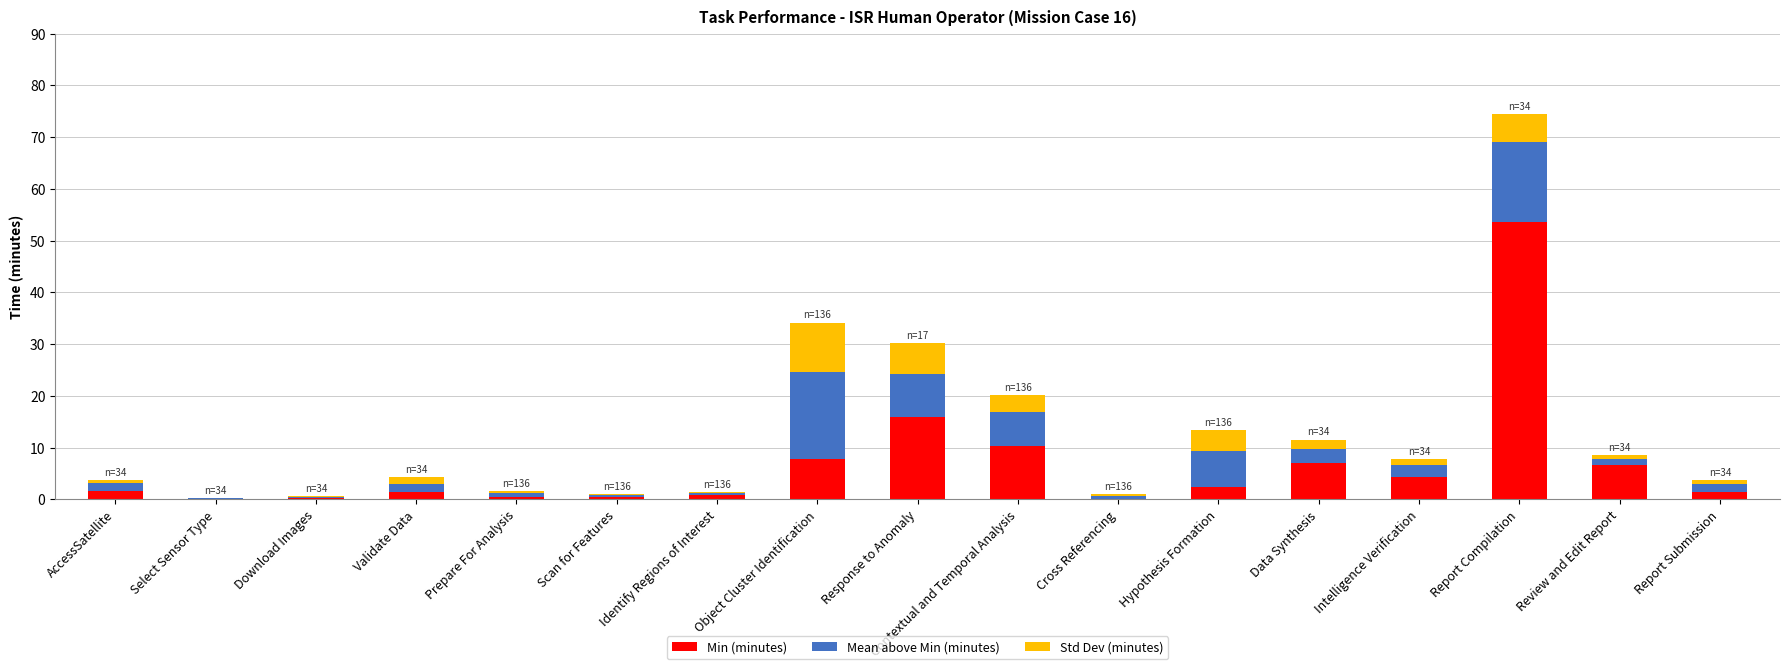

At which category is the sum across all series the highest?

Report Compilation